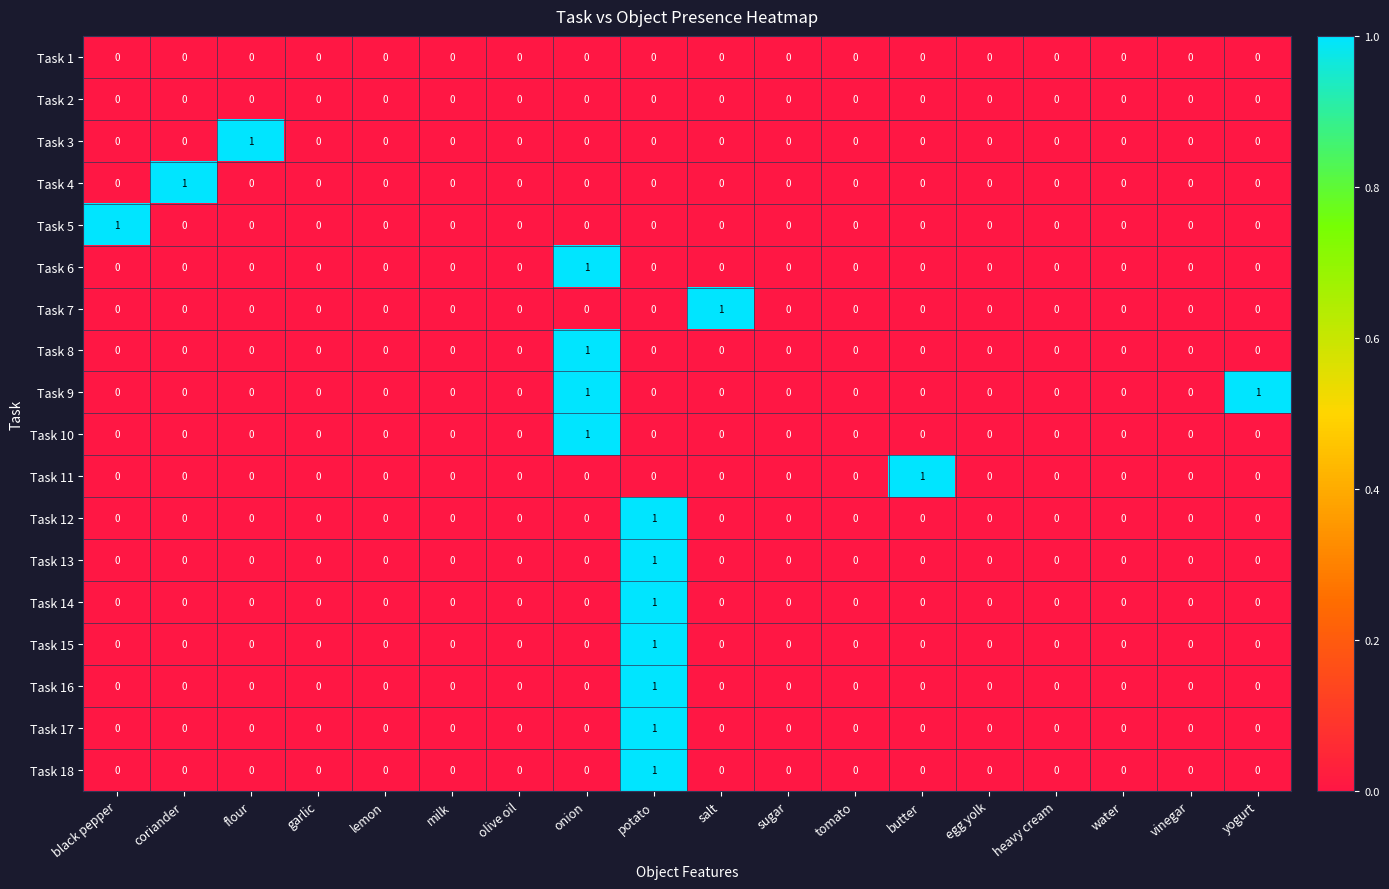

Count the number of categories in the chart.

18